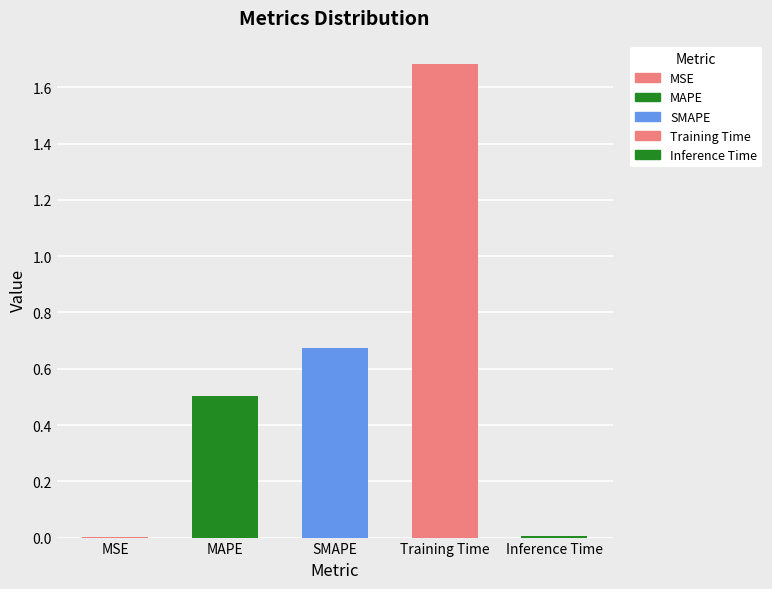

What is the greatest value displayed?

1.7